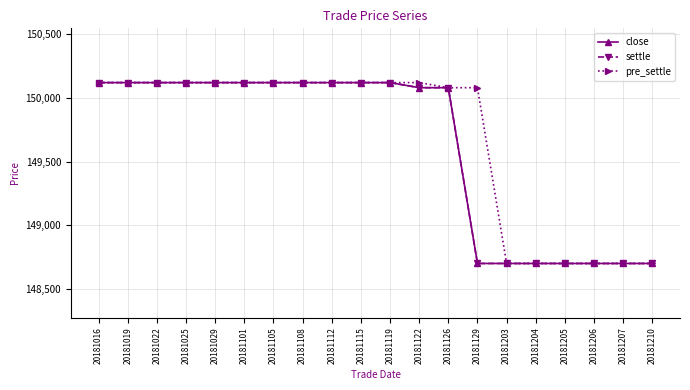

At 20181029, list the series in order from largest to smallest.

close, settle, pre_settle